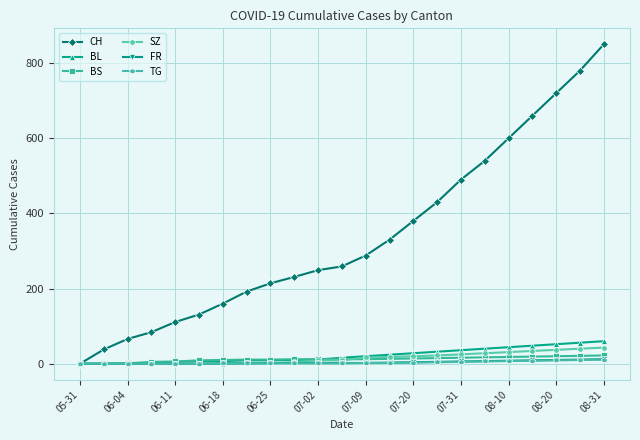

Which series has the widest spread of values?

CH